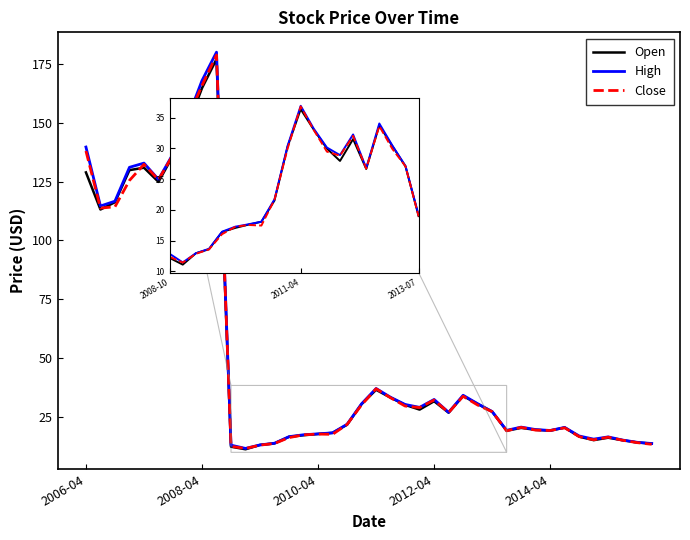

What is the sum of all High values?

2040.4